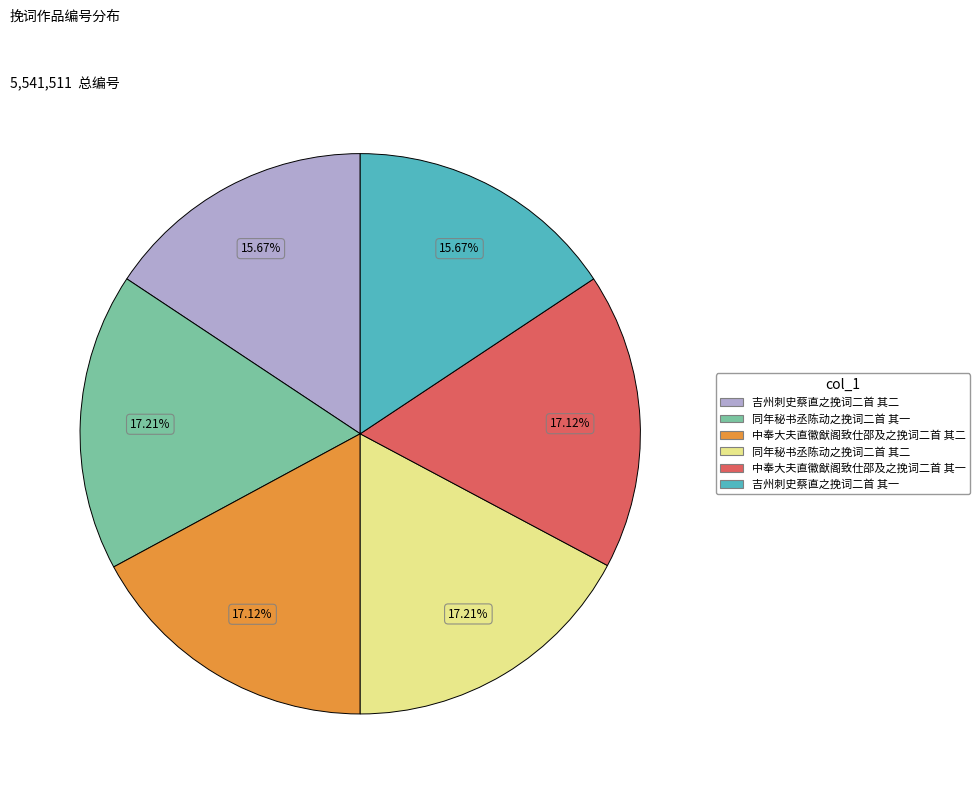

Which has a higher value, 吉州刺史蔡直之挽词二首 其二 or 同年秘书丞陈动之挽词二首 其二?

同年秘书丞陈动之挽词二首 其二